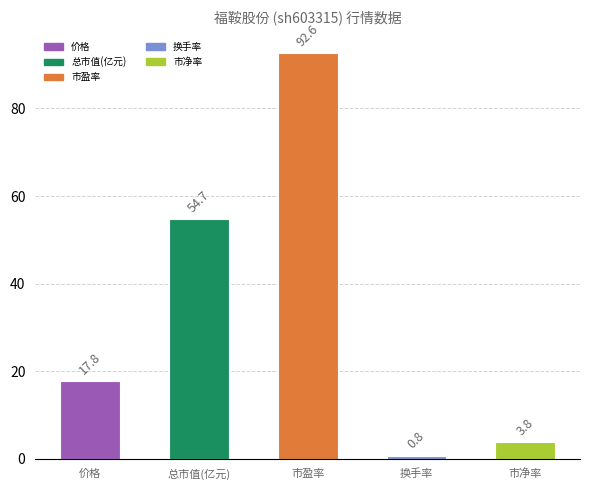

What is the minimum value shown in the chart?

0.8